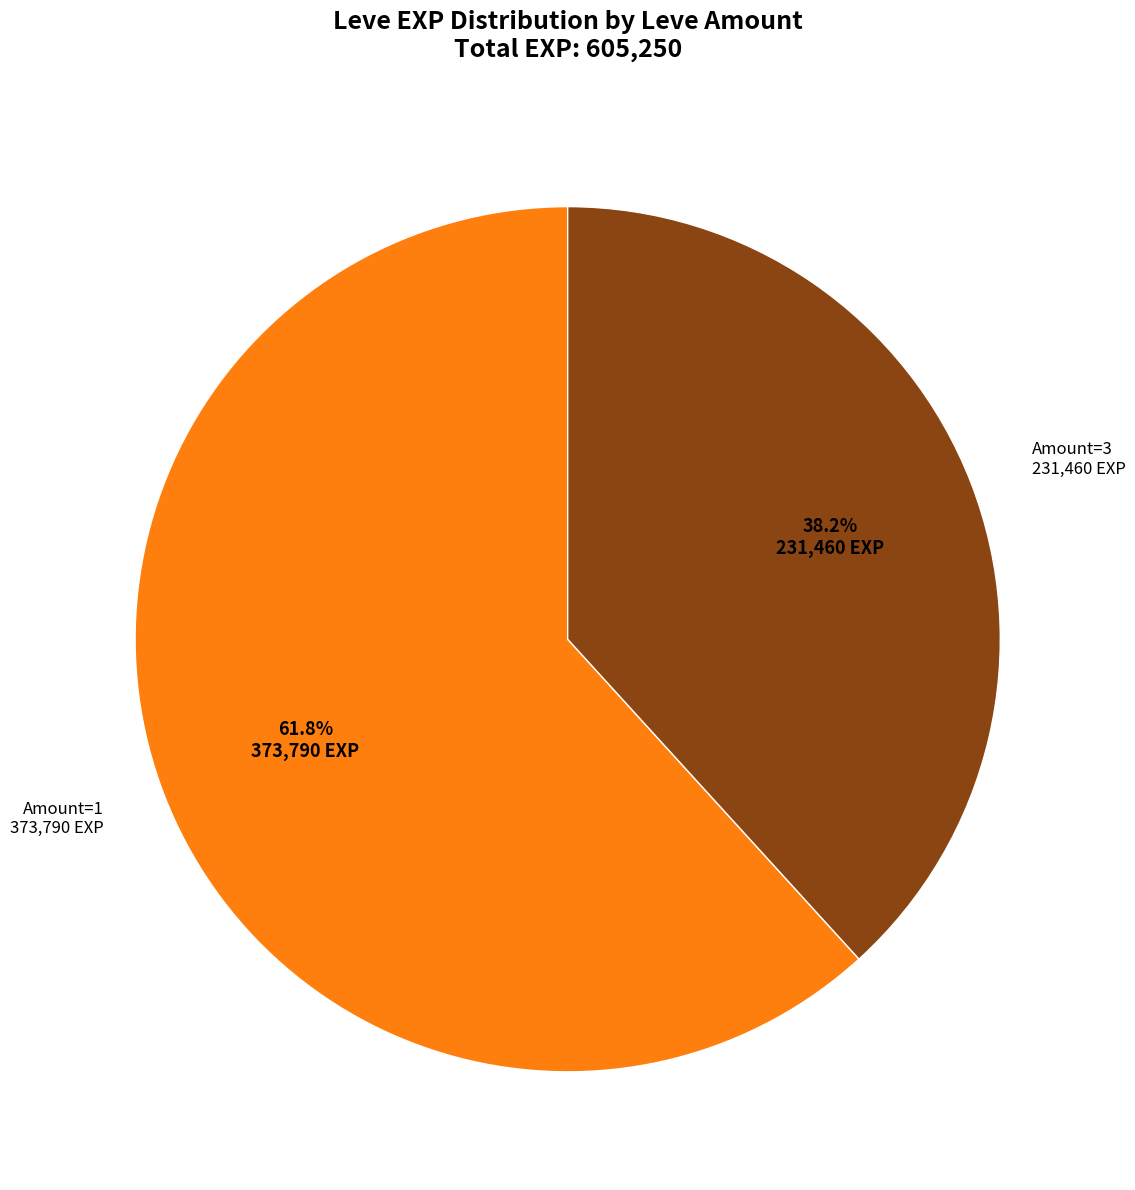

Approximately how many times larger is the value at Amount=3 compared to Amount=1?

0.6